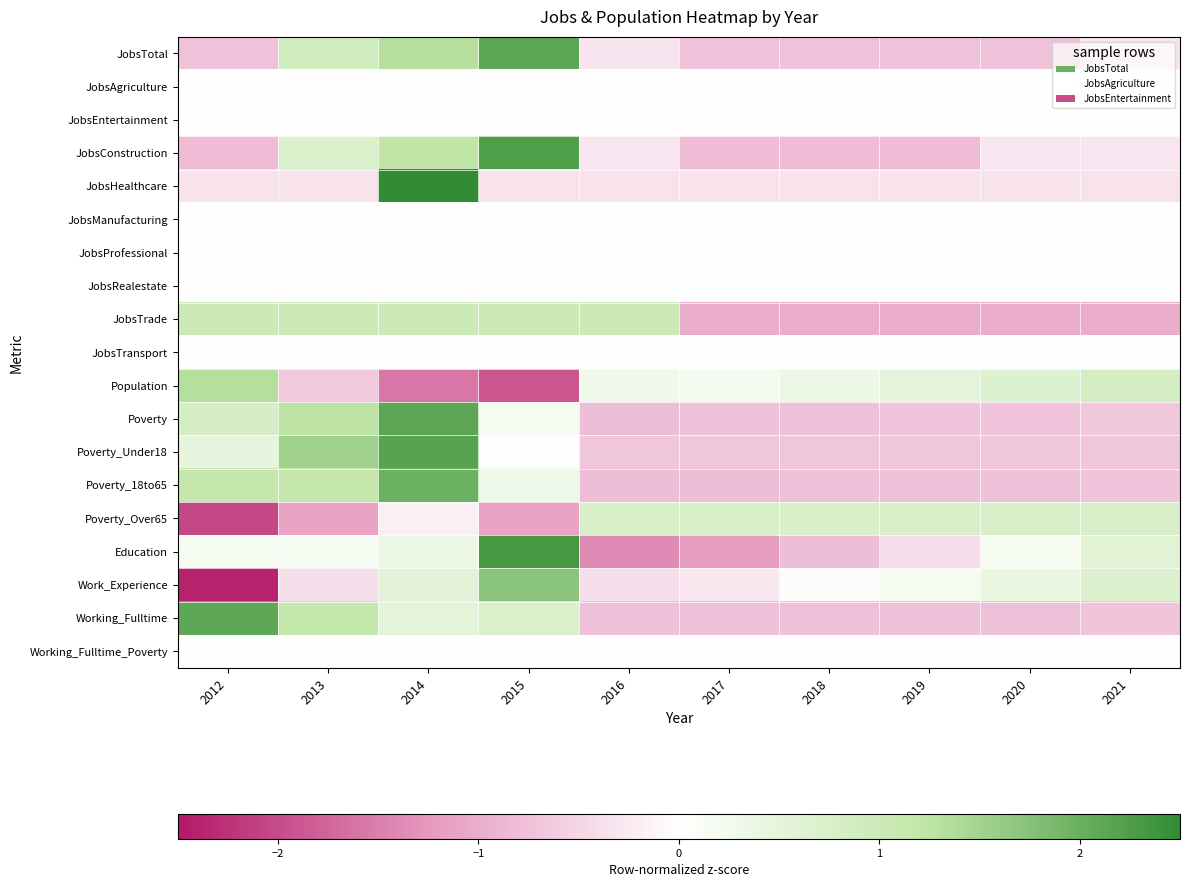

Reading left to right, extract all data points from this chart.

JobsTotal: 2012=-0.7	2013=0.9	2014=1.3	2015=2.1	2016=-0.3	2017=-0.7	2018=-0.7	2019=-0.7	2020=-0.7	2021=-0.3
JobsAgriculture: 2012=0.0	2013=0.0	2014=0.0	2015=0.0	2016=0.0	2017=0.0	2018=0.0	2019=0.0	2020=0.0	2021=0.0
JobsEntertainment: 2012=0.0	2013=0.0	2014=0.0	2015=0.0	2016=0.0	2017=0.0	2018=0.0	2019=0.0	2020=0.0	2021=0.0
JobsConstruction: 2012=-0.8	2013=0.7	2014=1.2	2015=2.2	2016=-0.3	2017=-0.8	2018=-0.8	2019=-0.8	2020=-0.3	2021=-0.3
JobsHealthcare: 2012=-0.3	2013=-0.3	2014=3.0	2015=-0.3	2016=-0.3	2017=-0.3	2018=-0.3	2019=-0.3	2020=-0.3	2021=-0.3
JobsManufacturing: 2012=0.0	2013=0.0	2014=0.0	2015=0.0	2016=0.0	2017=0.0	2018=0.0	2019=0.0	2020=0.0	2021=0.0
JobsProfessional: 2012=0.0	2013=0.0	2014=0.0	2015=0.0	2016=0.0	2017=0.0	2018=0.0	2019=0.0	2020=0.0	2021=0.0
JobsRealestate: 2012=0.0	2013=0.0	2014=0.0	2015=0.0	2016=0.0	2017=0.0	2018=0.0	2019=0.0	2020=0.0	2021=0.0
JobsTrade: 2012=1.0	2013=1.0	2014=1.0	2015=1.0	2016=1.0	2017=-1.0	2018=-1.0	2019=-1.0	2020=-1.0	2021=-1.0
JobsTransport: 2012=0.0	2013=0.0	2014=0.0	2015=0.0	2016=0.0	2017=0.0	2018=0.0	2019=0.0	2020=0.0	2021=0.0
Population: 2012=1.3	2013=-0.7	2014=-1.6	2015=-1.9	2016=0.3	2017=0.2	2018=0.3	2019=0.5	2020=0.7	2021=0.8
Poverty: 2012=0.8	2013=1.3	2014=2.1	2015=0.2	2016=-0.8	2017=-0.7	2018=-0.7	2019=-0.7	2020=-0.7	2021=-0.7
Poverty_Under18: 2012=0.5	2013=1.5	2014=2.2	2015=-0.0	2016=-0.7	2017=-0.7	2018=-0.7	2019=-0.7	2020=-0.7	2021=-0.7
Poverty_18to65: 2012=1.1	2013=1.1	2014=2.0	2015=0.3	2016=-0.8	2017=-0.8	2018=-0.7	2019=-0.7	2020=-0.7	2021=-0.7
Poverty_Over65: 2012=-2.0	2013=-1.1	2014=-0.2	2015=-1.1	2016=0.7	2017=0.7	2018=0.7	2019=0.7	2020=0.7	2021=0.7
Education: 2012=0.2	2013=0.2	2014=0.4	2015=2.3	2016=-1.4	2017=-1.2	2018=-0.8	2019=-0.4	2020=0.2	2021=0.6
Work_Experience: 2012=-2.4	2013=-0.4	2014=0.5	2015=1.7	2016=-0.4	2017=-0.3	2018=-0.0	2019=0.2	2020=0.4	2021=0.7
Working_Fulltime: 2012=2.1	2013=1.1	2014=0.5	2015=0.7	2016=-0.8	2017=-0.8	2018=-0.8	2019=-0.8	2020=-0.8	2021=-0.7
Working_Fulltime_Poverty: 2012=0.0	2013=0.0	2014=0.0	2015=0.0	2016=0.0	2017=0.0	2018=0.0	2019=0.0	2020=0.0	2021=0.0